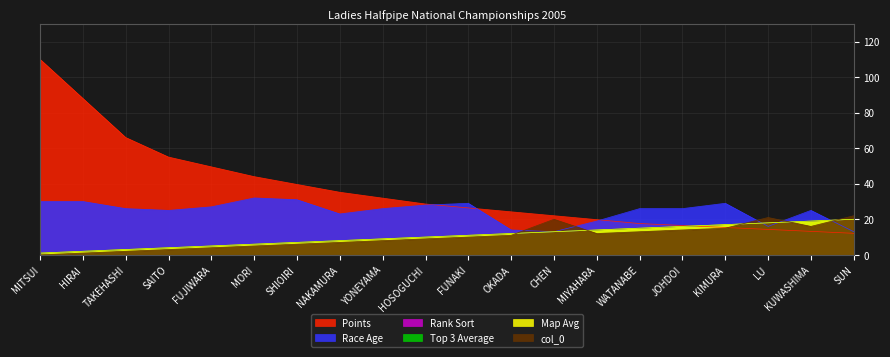

How many interior local valleys does the col_0 series have?

2